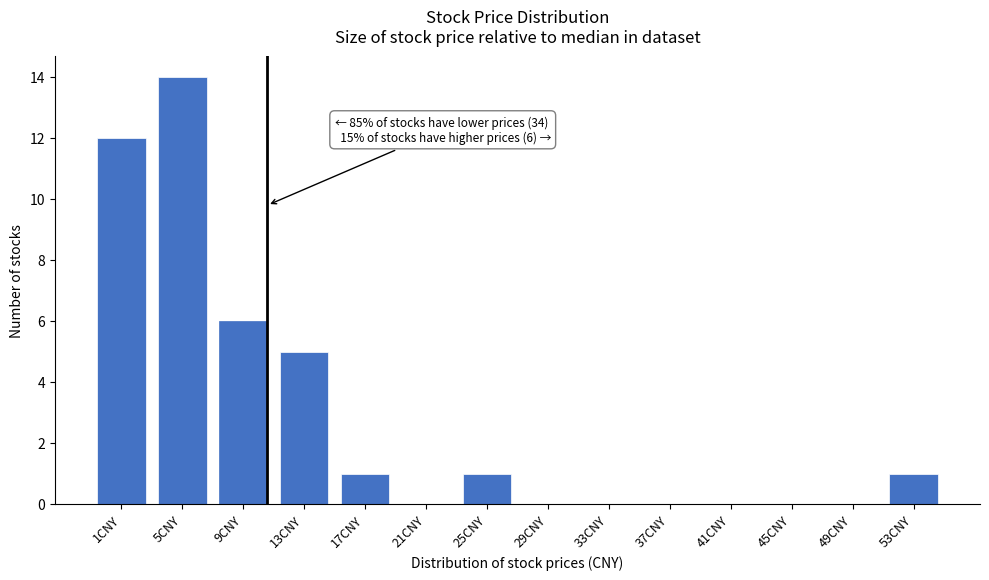

Reading left to right, extract all data points from this chart.

1CNY=12	5CNY=14	9CNY=6	13CNY=5	17CNY=1	21CNY=0	25CNY=1	29CNY=0	33CNY=0	37CNY=0	41CNY=0	45CNY=0	49CNY=0	53CNY=1